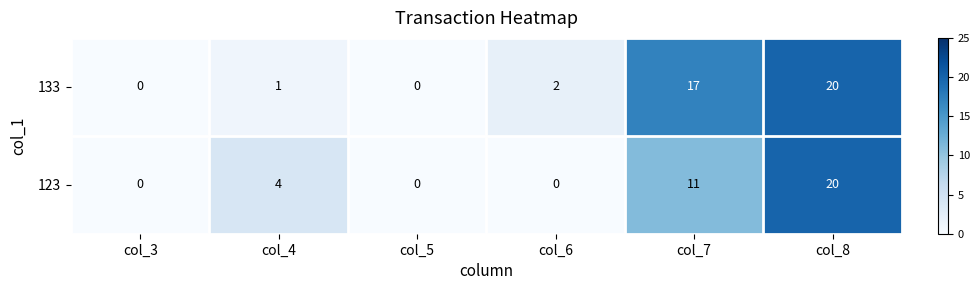

Rank the series by their average value, from lowest to highest.

123, 133